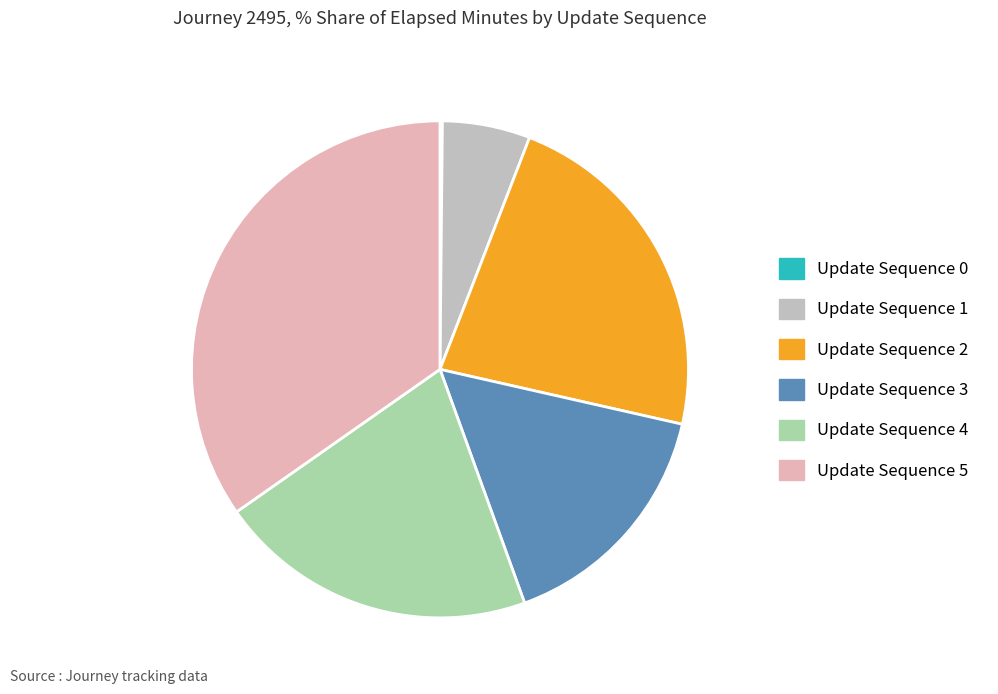

Is there a majority slice in this chart?

No